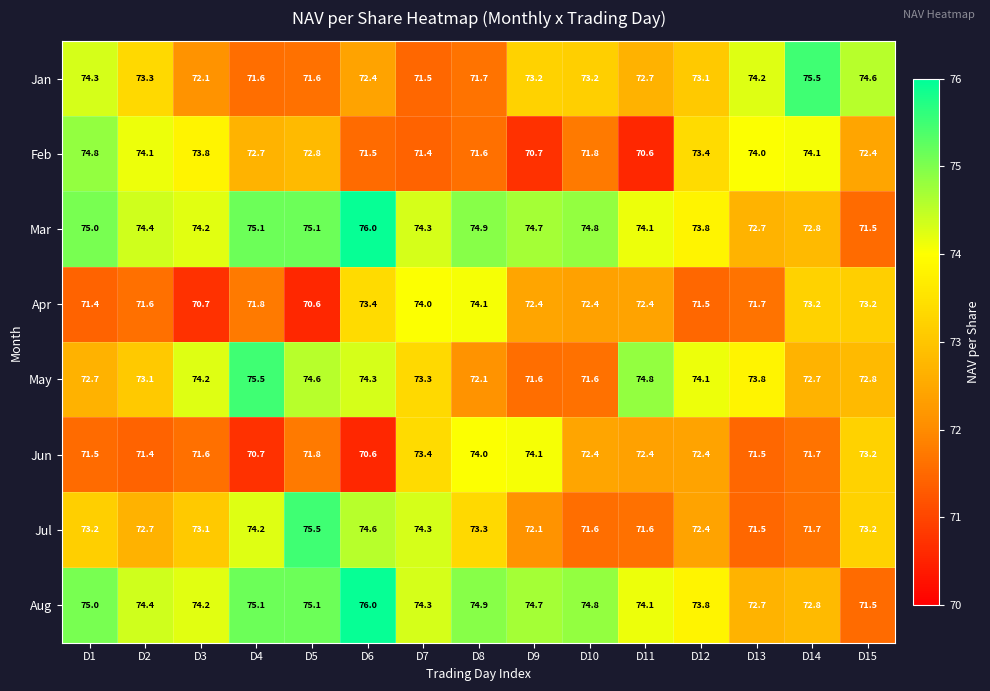

At which category does the chart reach its peak across all series?

D6